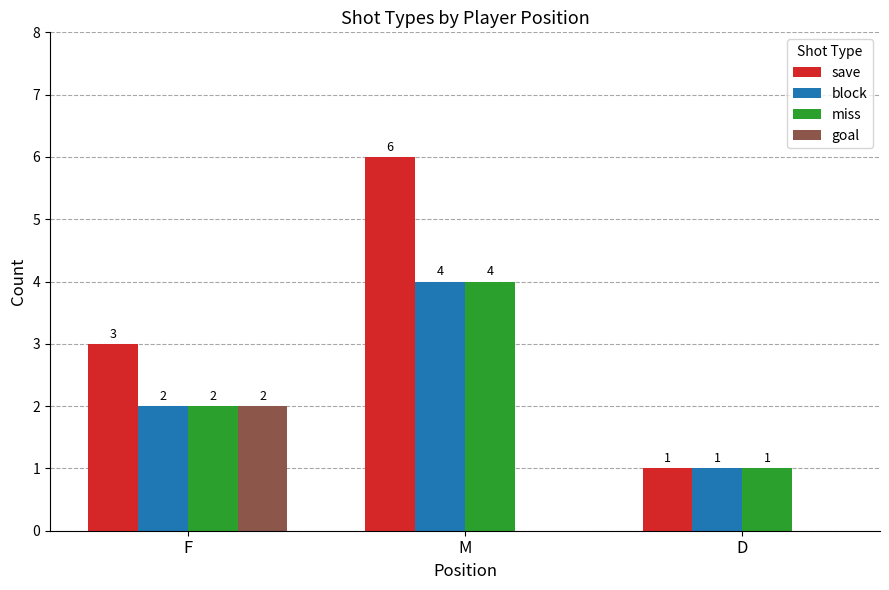

Between F and M, which series saw the biggest shift?

save